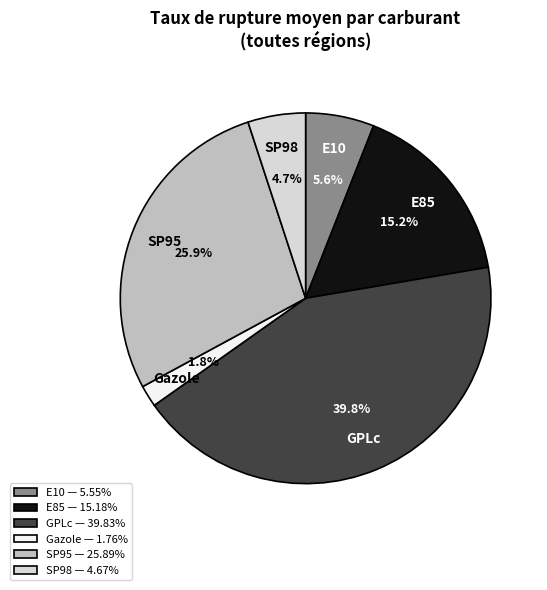

Which has a higher value, SP95 or E10?

SP95